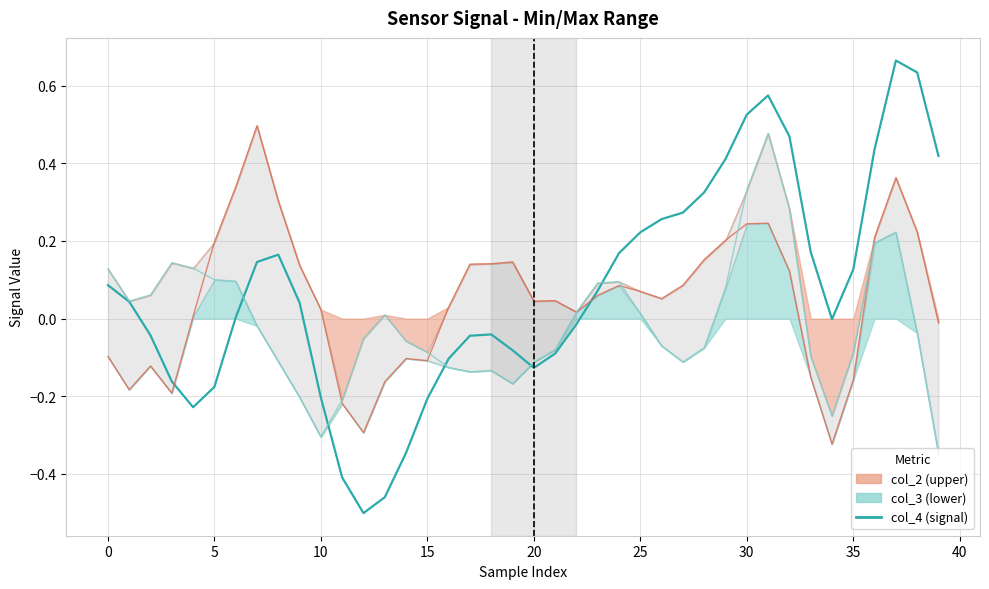

At 24, list the series in order from smallest to largest.

col_2, col_3, col_4